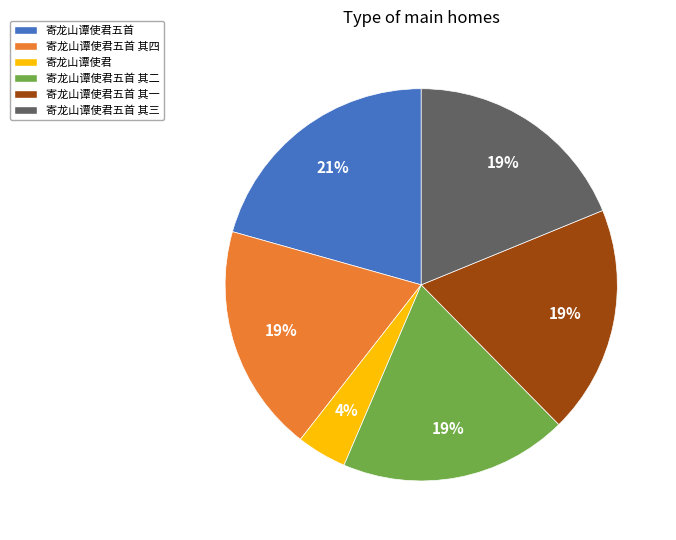

How many slices are in this pie chart?

6